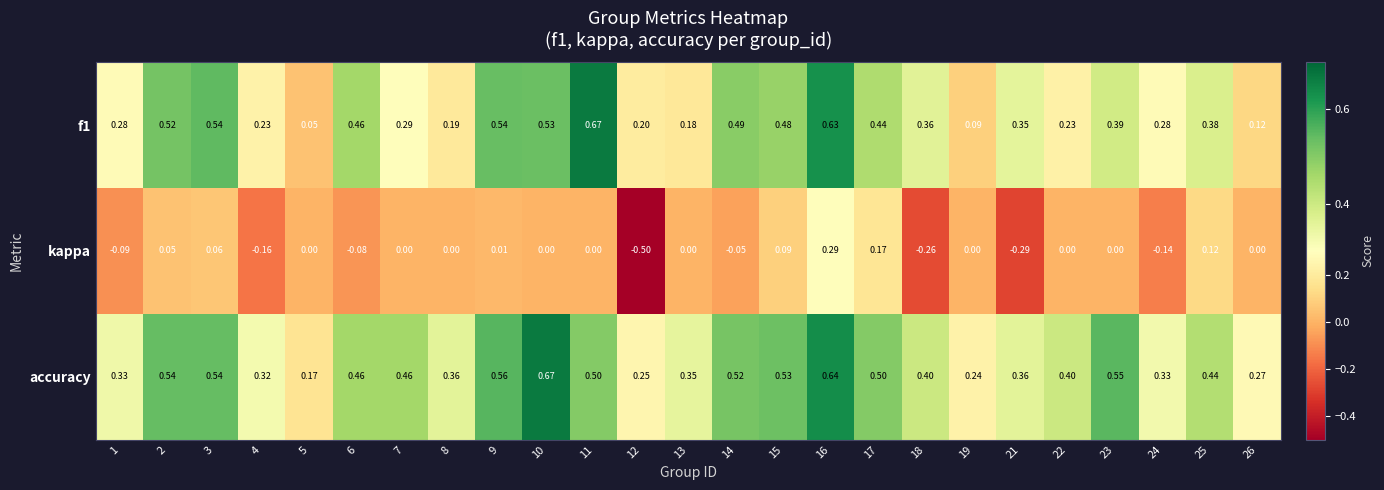

Which series has the widest spread of values?

kappa